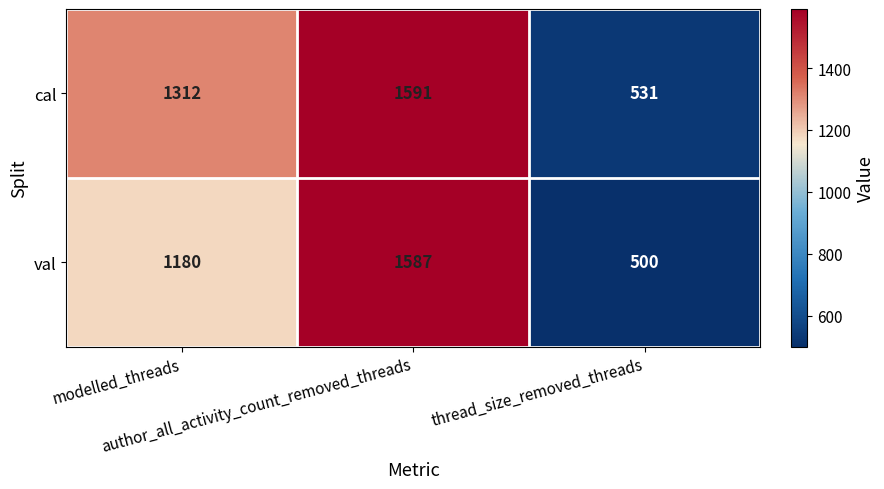

What is the sum of all val values?

3267